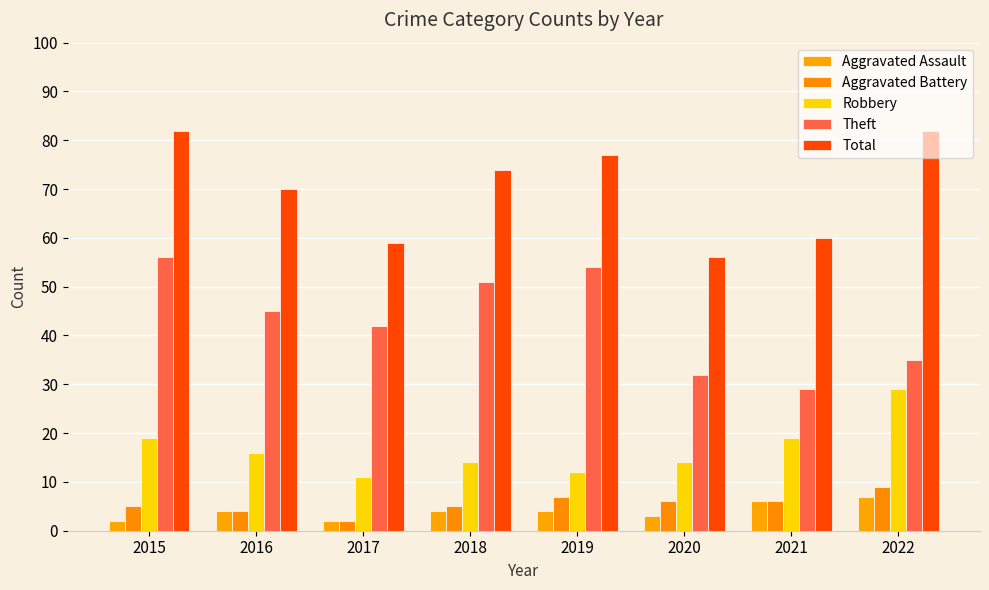

Reading right to left, transcribe all the data shown in this chart.

Aggravated Assault: 2022=7	2021=6	2020=3	2019=4	2018=4	2017=2	2016=4	2015=2
Aggravated Battery: 2022=9	2021=6	2020=6	2019=7	2018=5	2017=2	2016=4	2015=5
Robbery: 2022=29	2021=19	2020=14	2019=12	2018=14	2017=11	2016=16	2015=19
Theft: 2022=35	2021=29	2020=32	2019=54	2018=51	2017=42	2016=45	2015=56
Total: 2022=82	2021=60	2020=56	2019=77	2018=74	2017=59	2016=70	2015=82